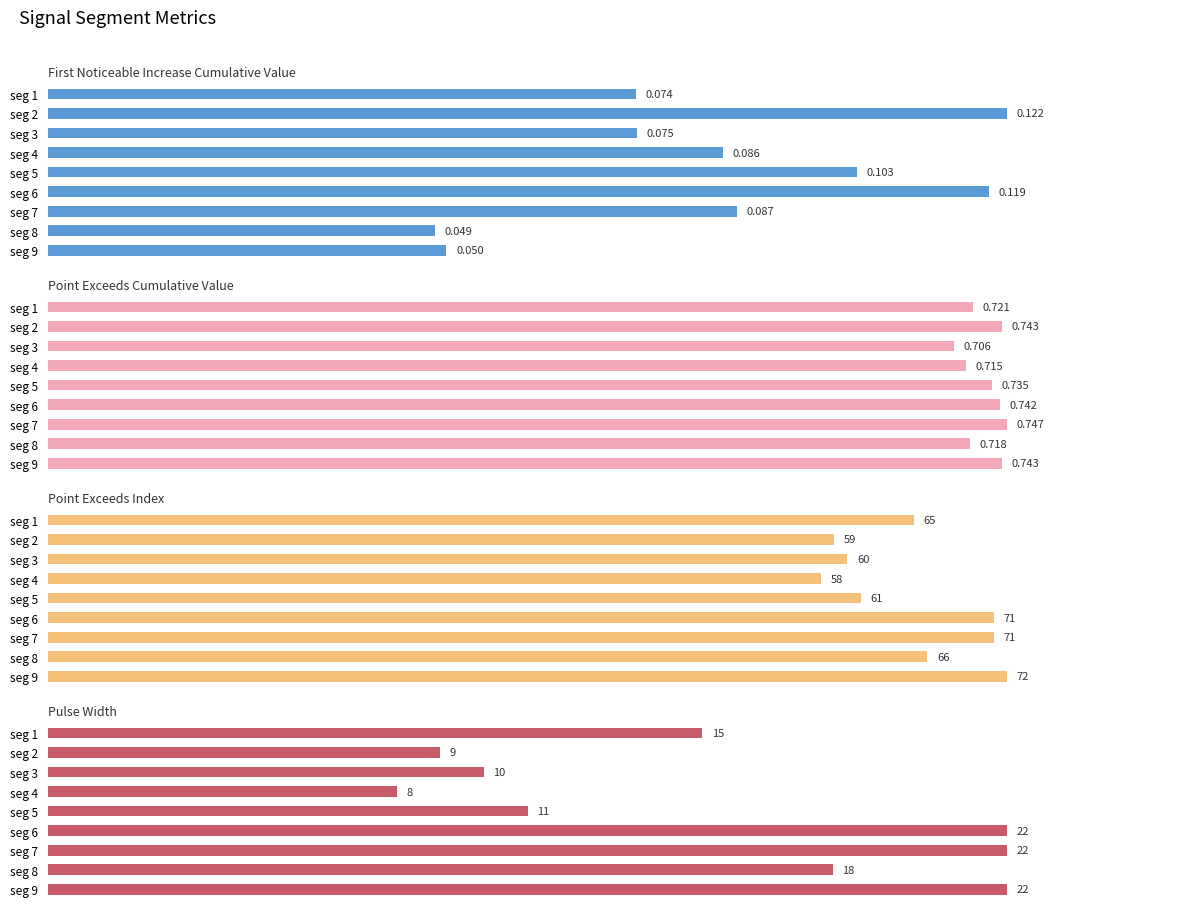

How many bars are there in total?

36